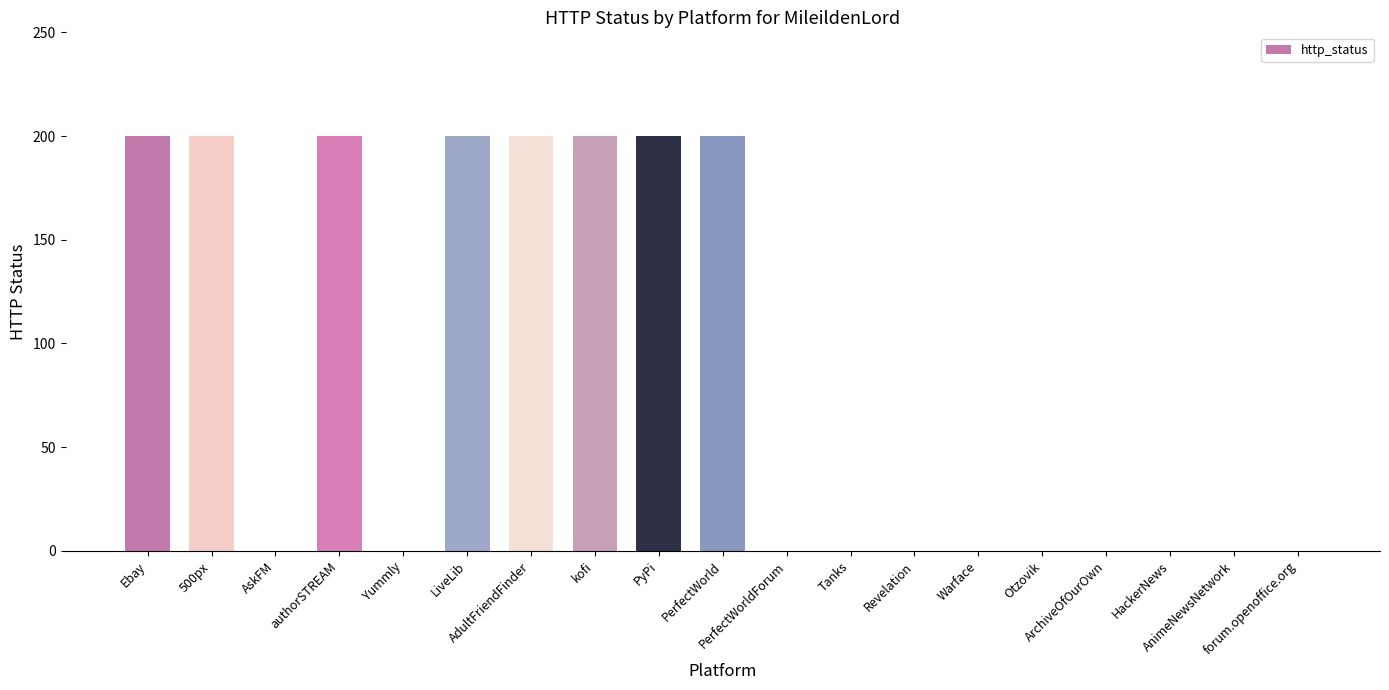

Does the chart contain stacked bars?

No